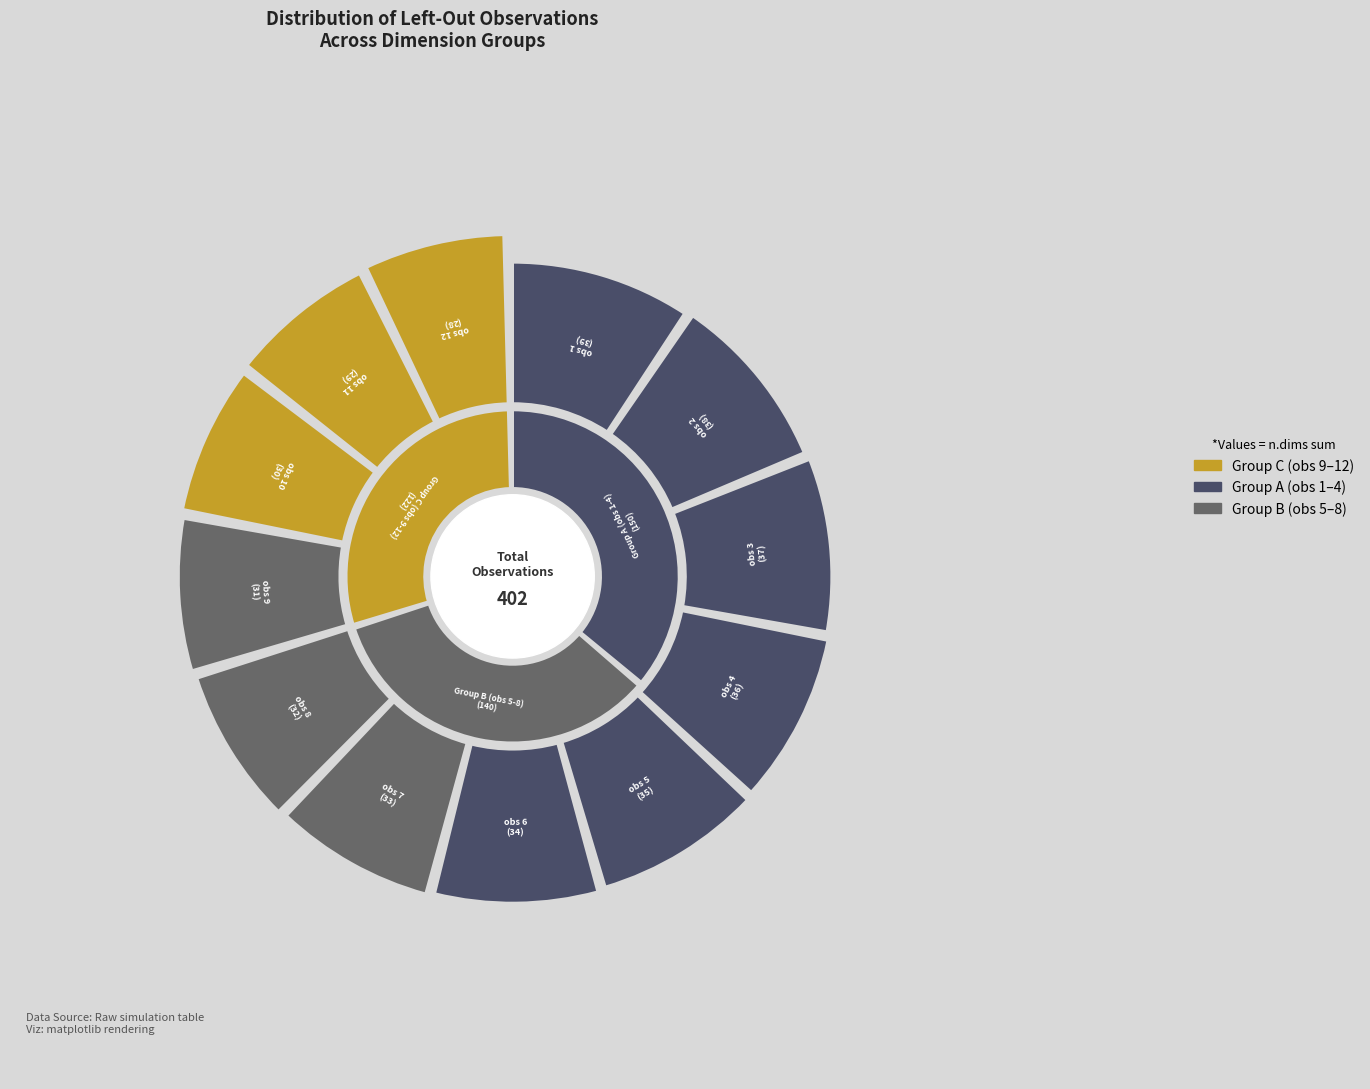

What percentage is the 11 slice, to the nearest percent?

7%